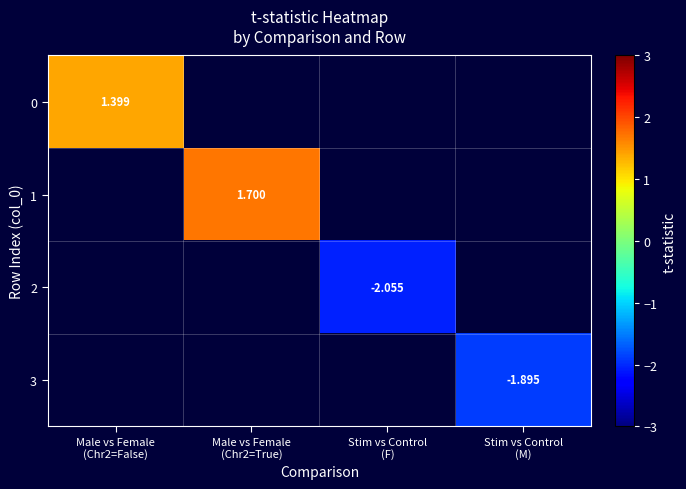

True or false: 0 has a value of 1.4 at Male vs Female (Chr2=False).

True